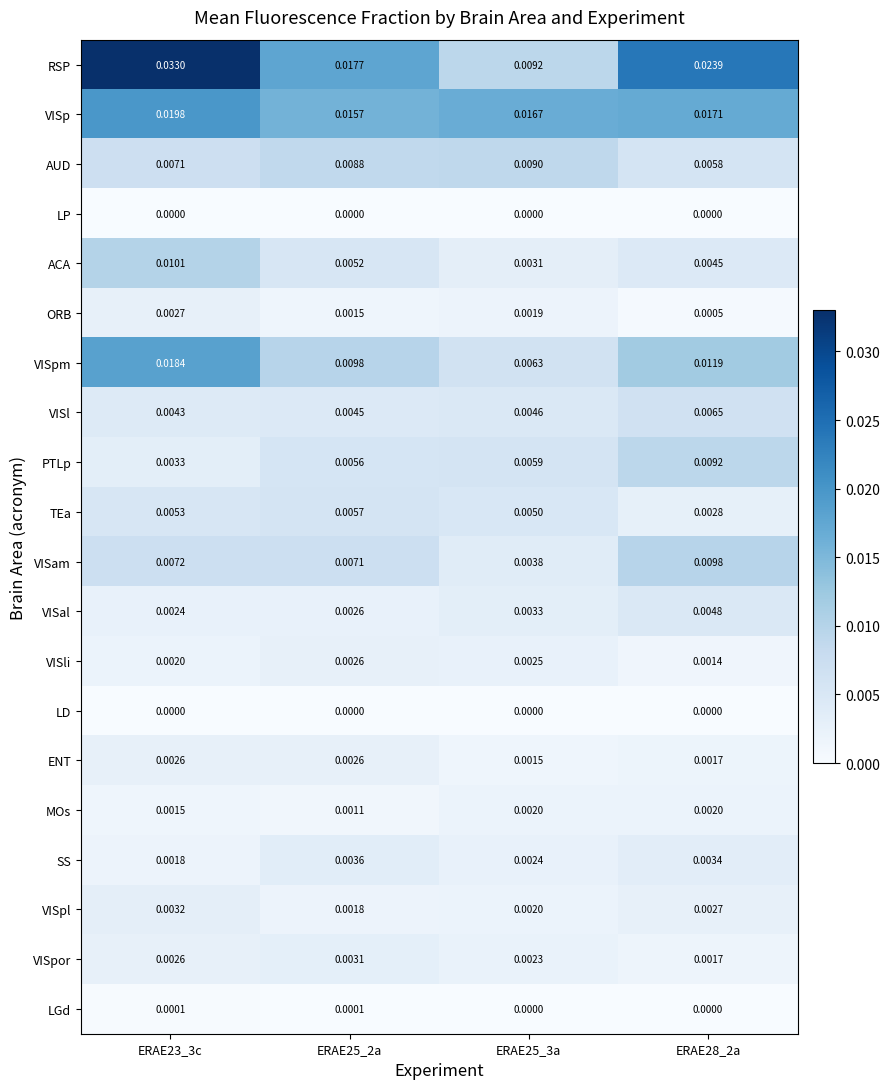

Which series has the largest total across all categories?

RSP